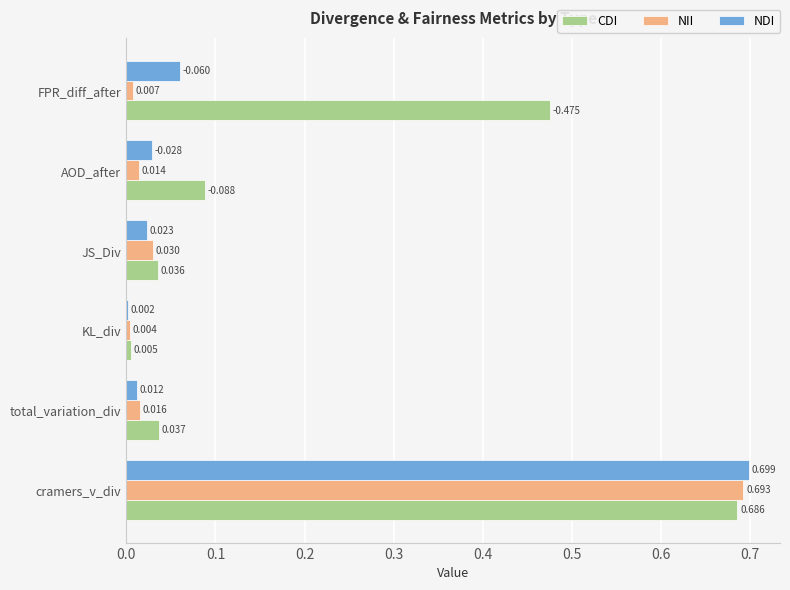

Which series has the largest total across all categories?

CDI